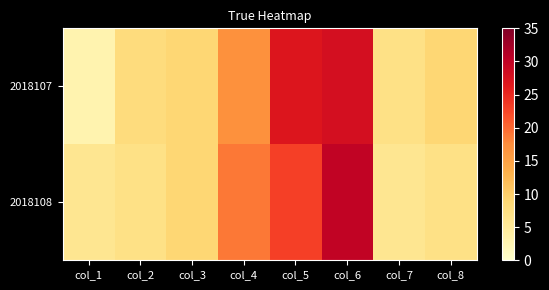

Reading right to left, list all the values displayed in this chart.

2018107: col_8=9	col_7=7	col_6=28	col_5=27	col_4=17	col_3=9	col_2=8	col_1=3
2018108: col_8=7	col_7=6	col_6=30	col_5=23	col_4=19	col_3=9	col_2=7	col_1=6